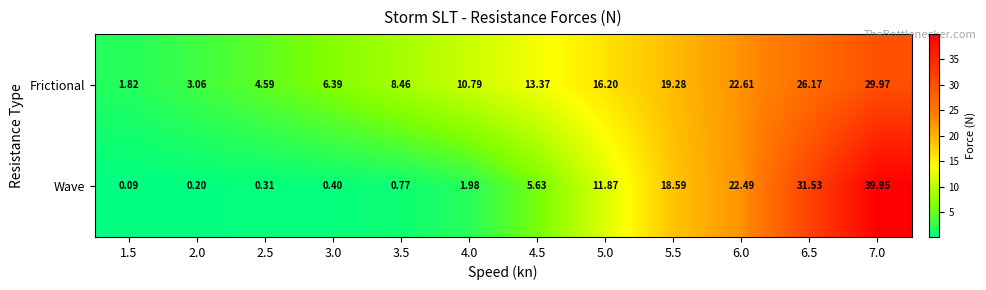

At which category is the sum across all series the highest?

7.0